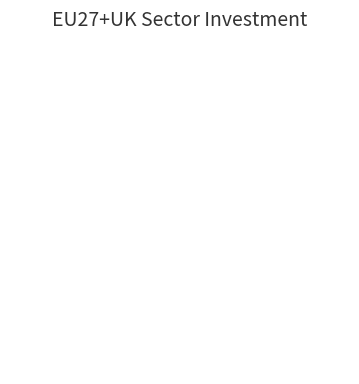

Is there any slice that represents more than half of the pie?

Yes